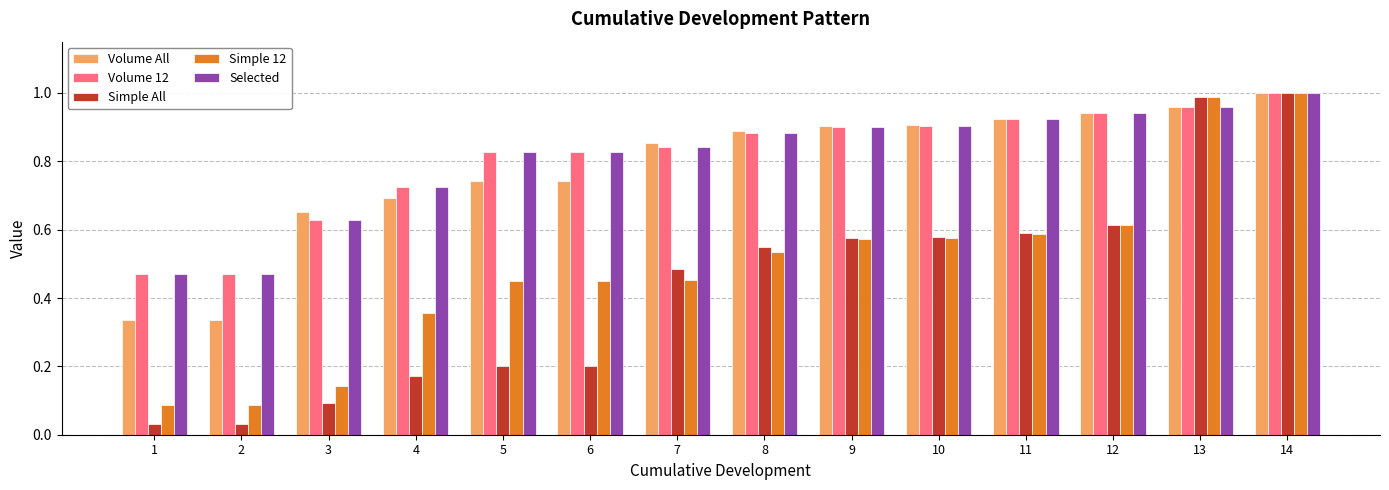

At how many categories does at least one series exceed 0?

14